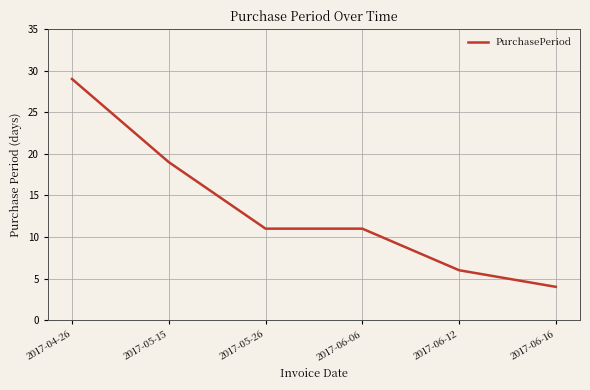

What is the difference between the maximum and second lowest values?

23